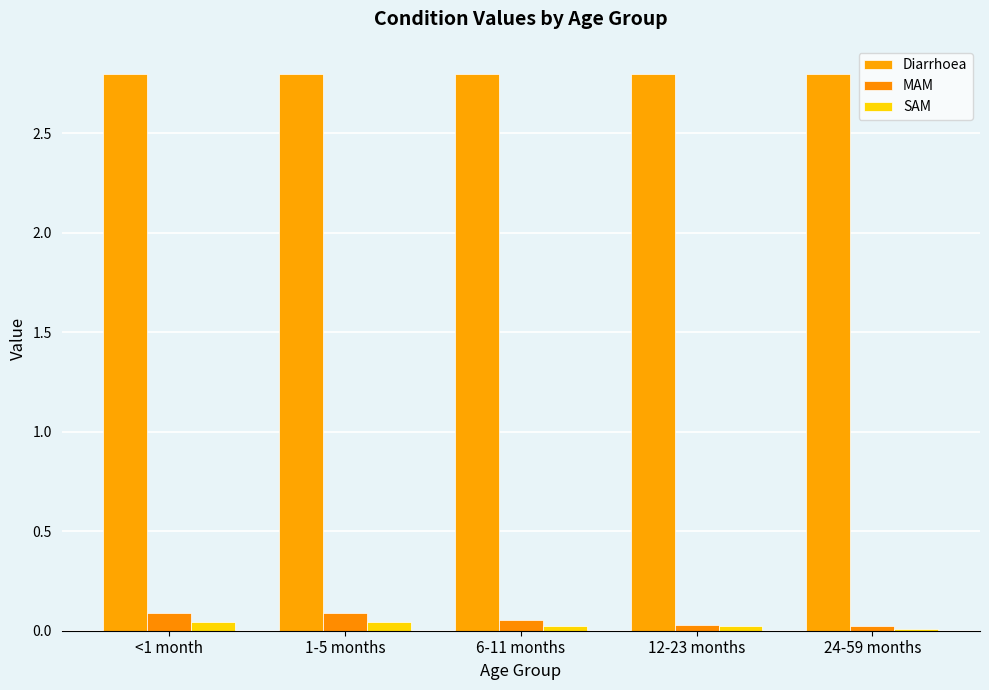

How many bars are there in total?

15